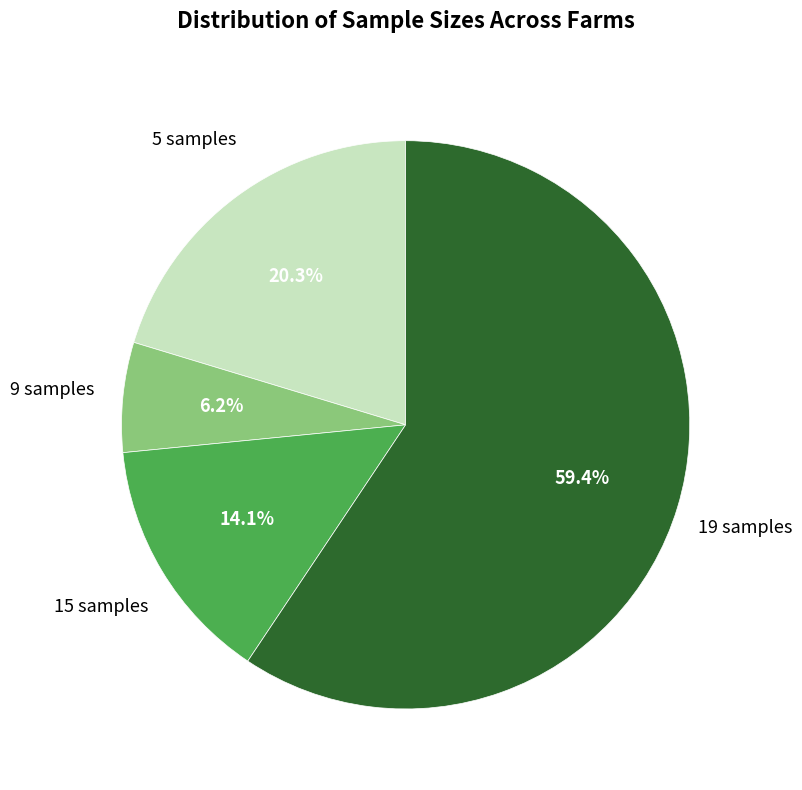

Is there any slice that represents more than half of the pie?

Yes